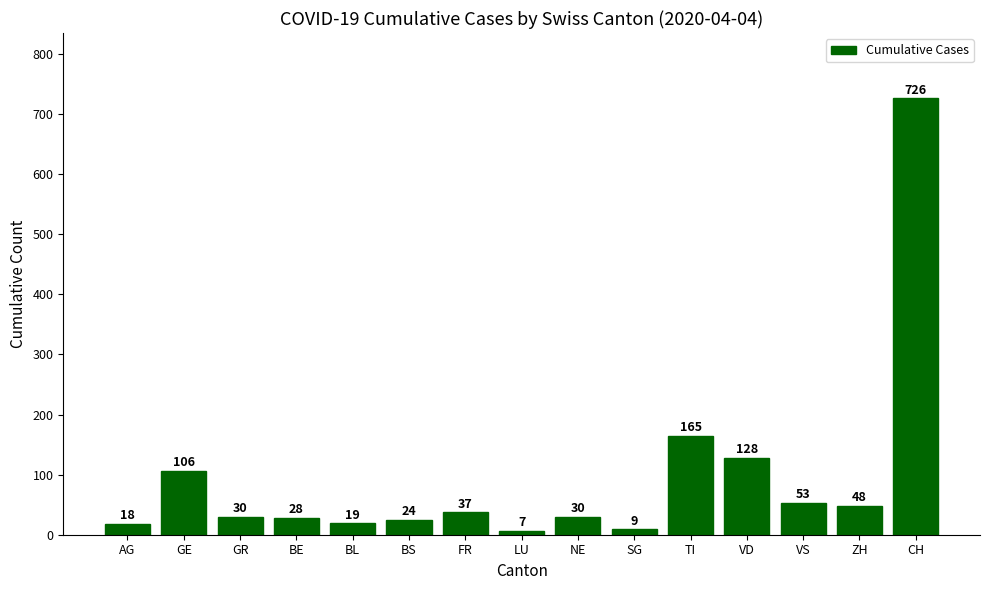

What is the greatest value displayed?

726